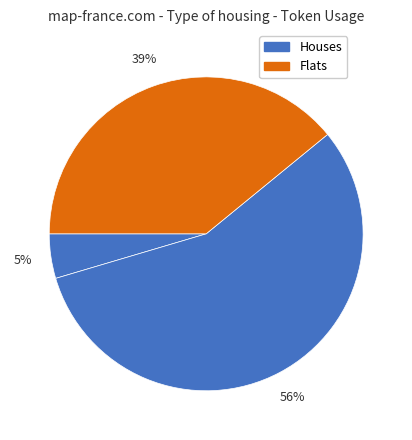

How many slices are in this pie chart?

3